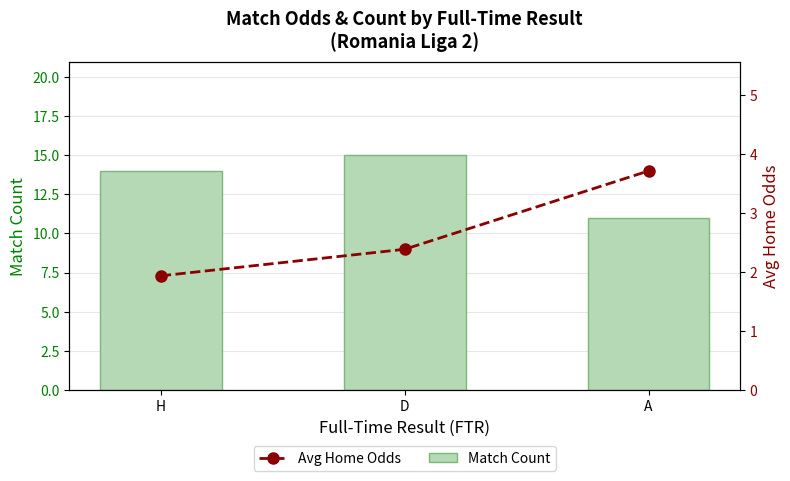

True or false: Match Count has a value of 8.2 at H.

False